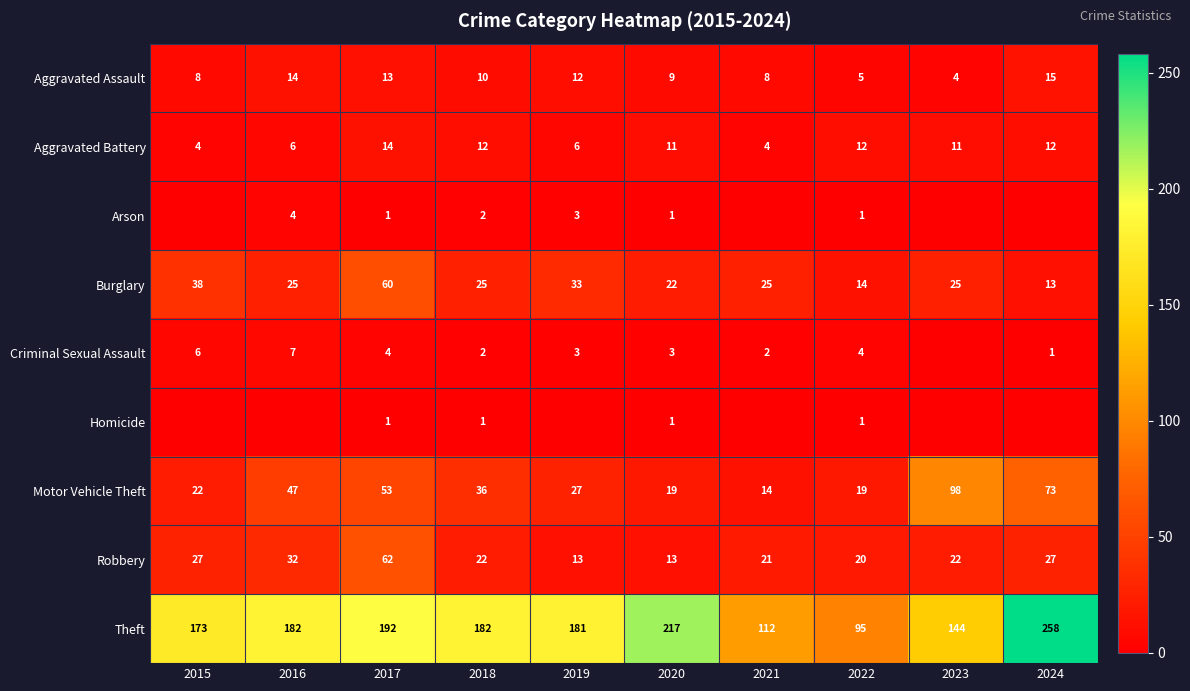

What is the average value of the Aggravated Battery series?

9